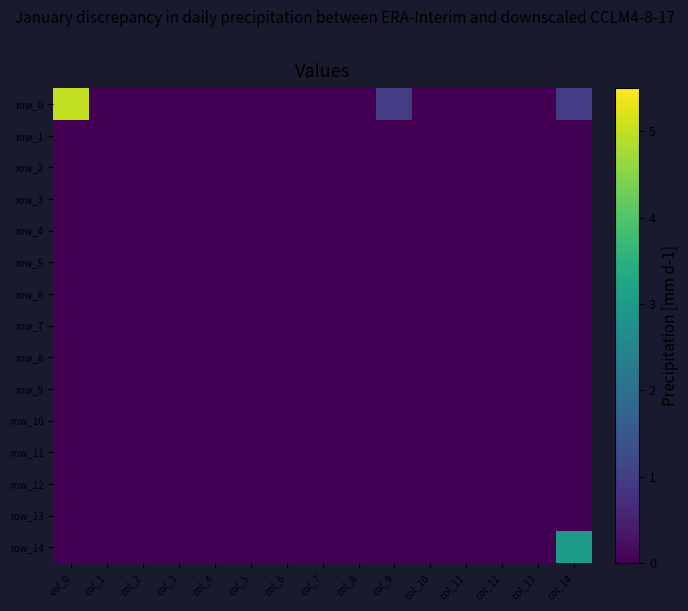

At which category is the sum across all series the highest?

col_0